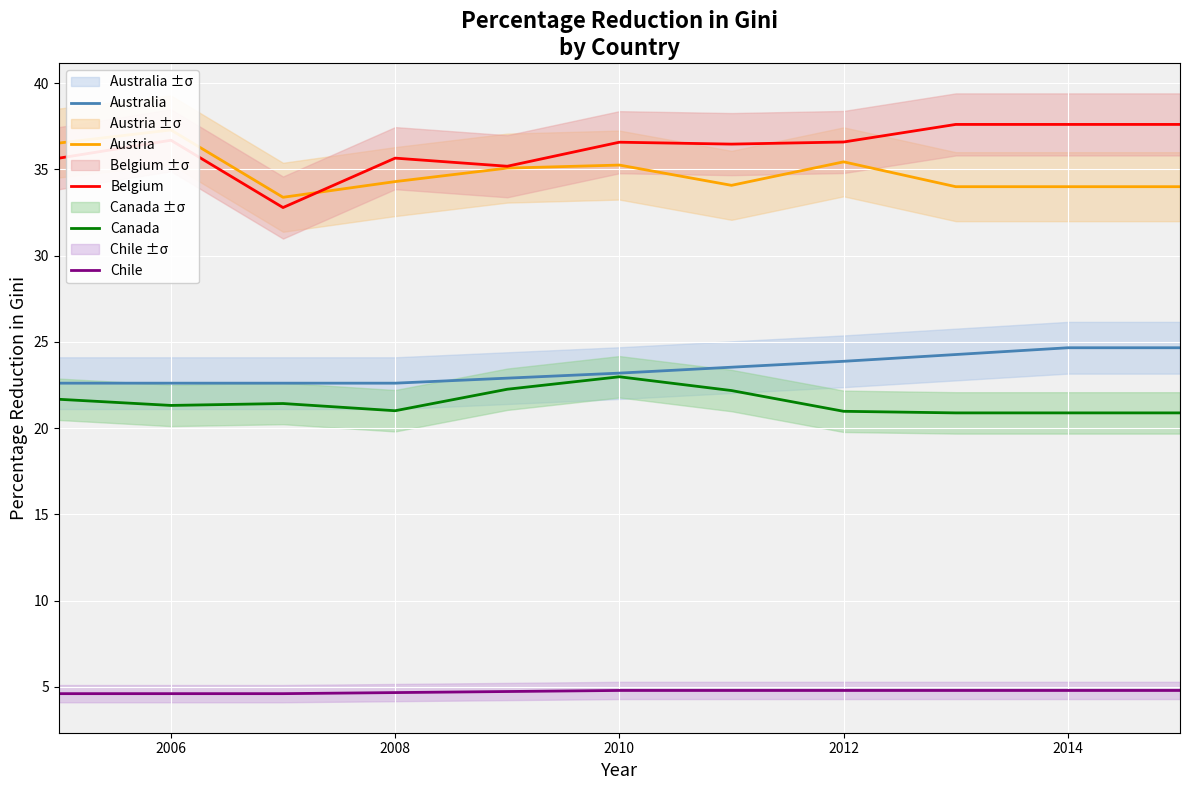

The Canada series shows 21.0 at 2008. True or false?

True